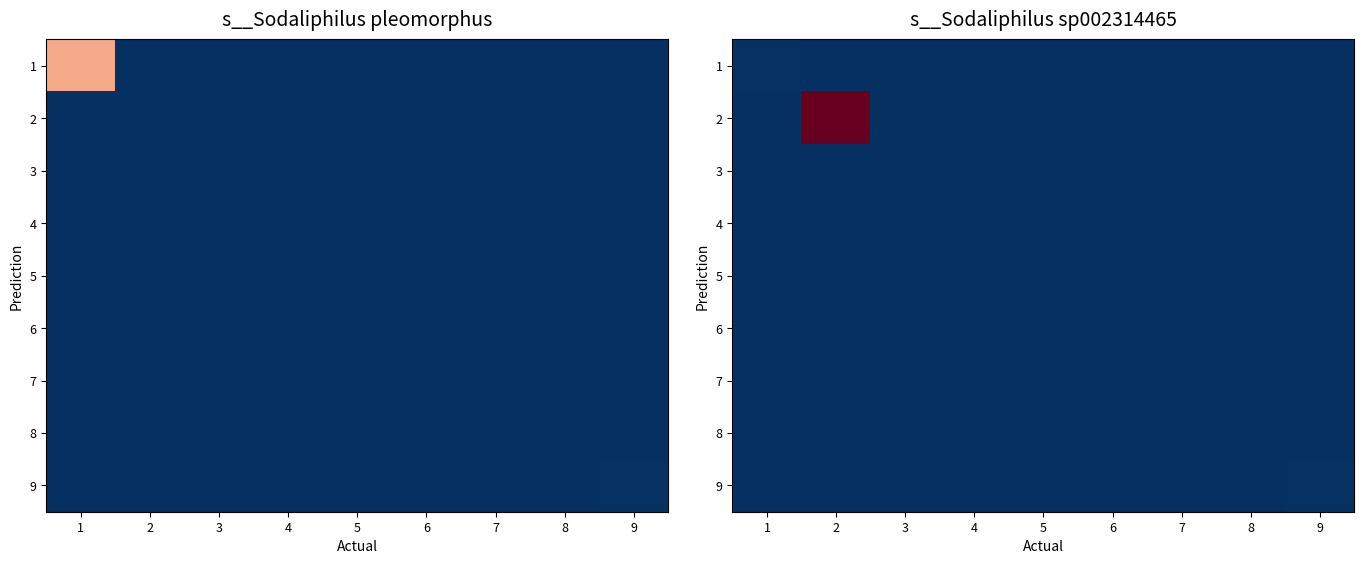

True or false: 1 has a value of 0.0 at 6.

True